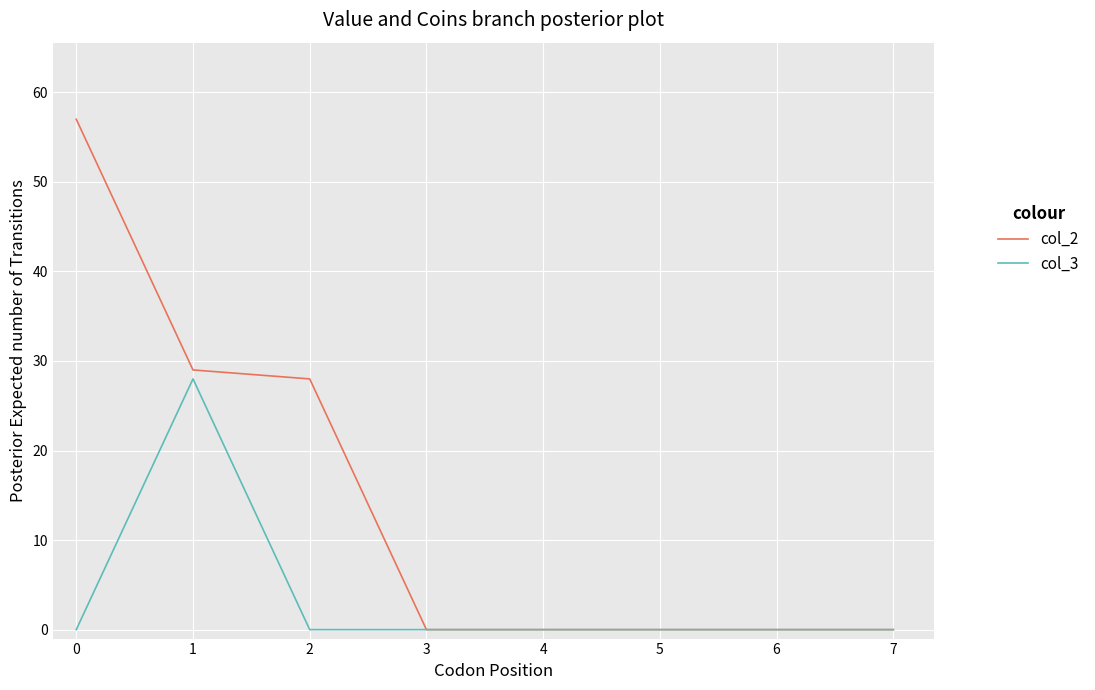

At how many categories does at least one series exceed 44?

1